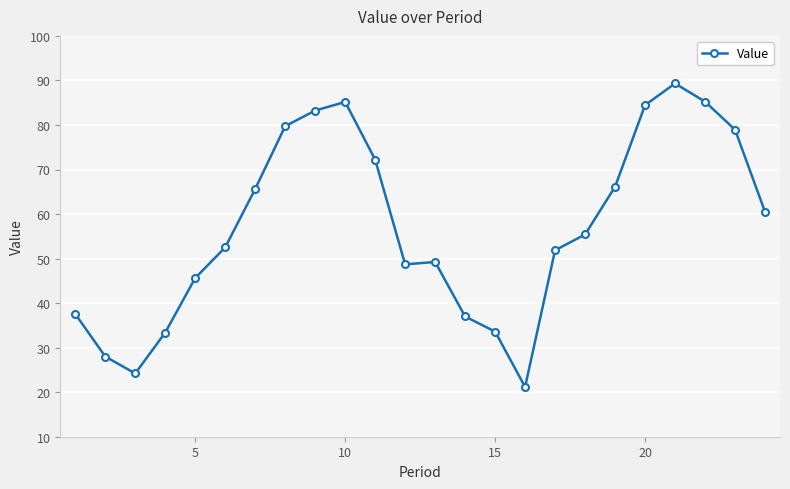

What is the greatest value displayed?

89.3